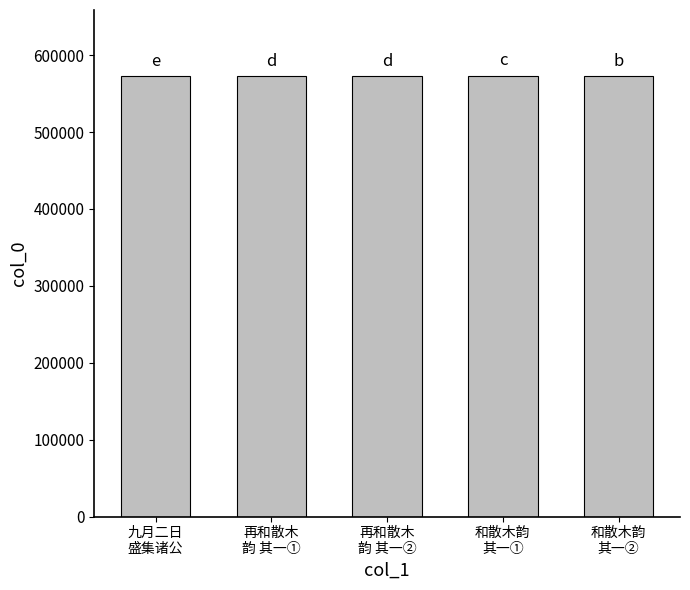

Does the chart contain any negative values?

No